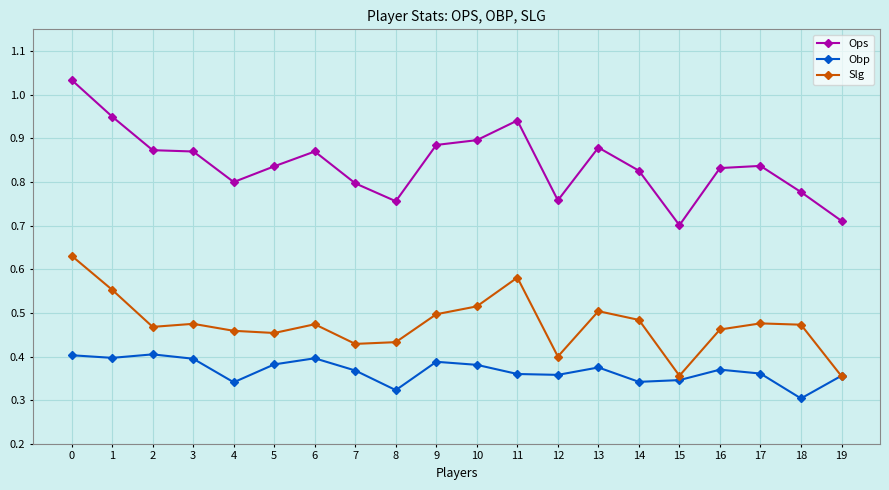

Is it true that Slg equals 0.3 at 10?

False